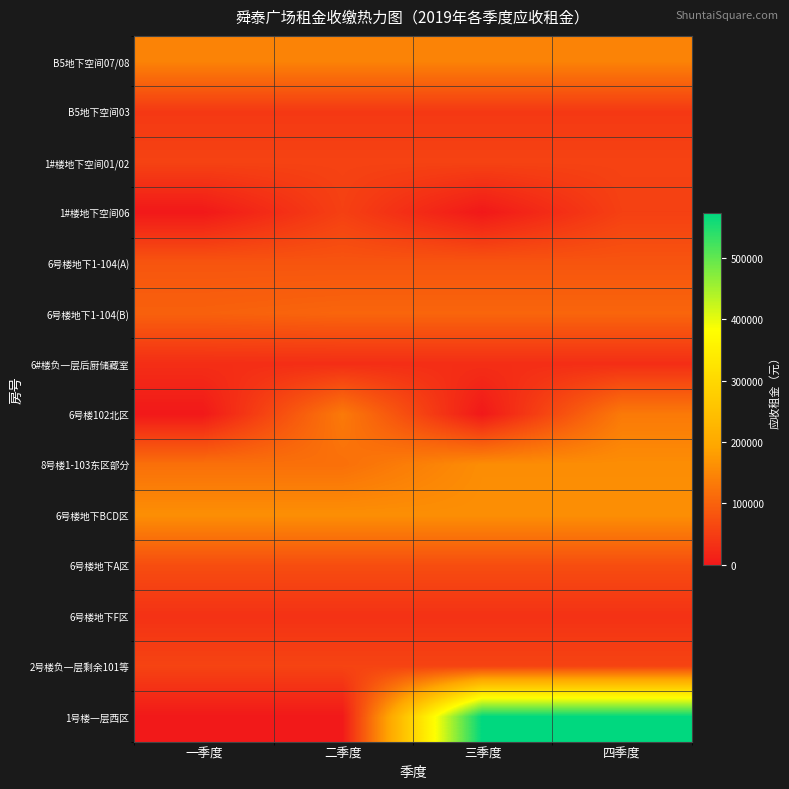

Reading right to left, transcribe all the data shown in this chart.

B5地下空间07/08: 四季度=145124	三季度=145124	二季度=145124	一季度=145124
B5地下空间03: 四季度=43664	三季度=43664	二季度=43664	一季度=43664
1#楼地下空间01/02: 四季度=57023	三季度=57023	二季度=57023	一季度=57023
1#楼地下空间06: 四季度=53760	三季度=0	二季度=53760	一季度=0
6号楼地下1-104(A): 四季度=82125	三季度=82125	二季度=82125	一季度=82125
6号楼地下1-104(B): 四季度=104298	三季度=104298	二季度=104298	一季度=98504
6#楼负一层后厨储藏室: 四季度=29200	三季度=29200	二季度=29200	一季度=29200
6号楼102北区: 四季度=132312	三季度=0	二季度=132312	一季度=0
8号楼1-103东区部分: 四季度=158775	三季度=158775	二季度=119081	一季度=119081
6号楼地下BCD区: 四季度=160689	三季度=160689	二季度=160689	一季度=160689
6号楼地下A区: 四季度=71535	三季度=71535	二季度=71535	一季度=71535
6号楼地下F区: 四季度=34321	三季度=34321	二季度=34321	一季度=34321
2号楼负一层剩余101等: 四季度=58761	三季度=58761	二季度=58761	一季度=58761
1号楼一层西区: 四季度=574149	三季度=574149	二季度=0	一季度=0